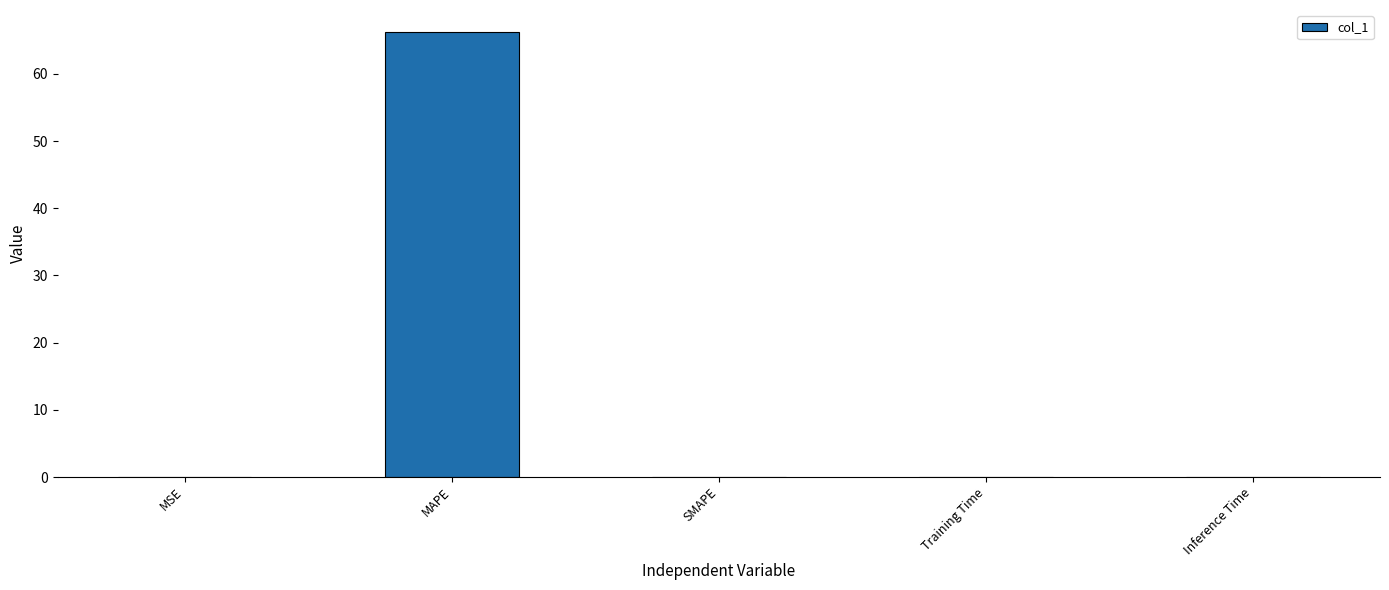

Between MAPE and Inference Time, which is larger?

MAPE